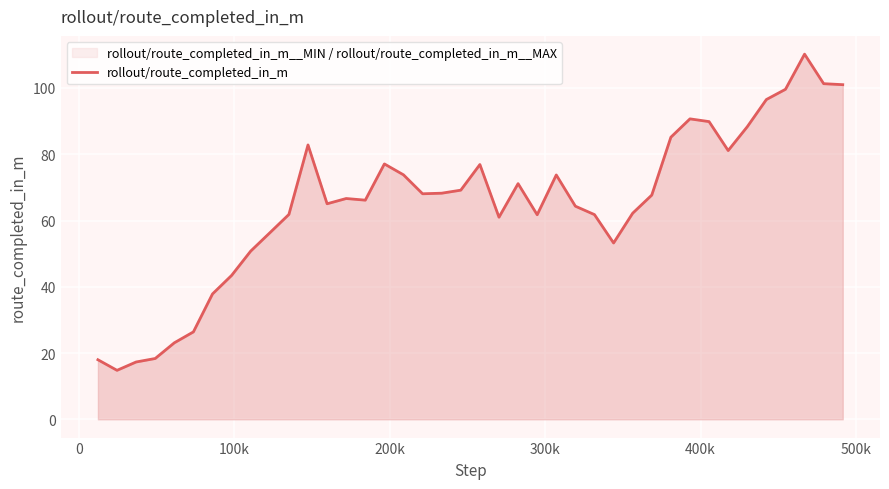

What is the maximum value shown in the chart?

110.2